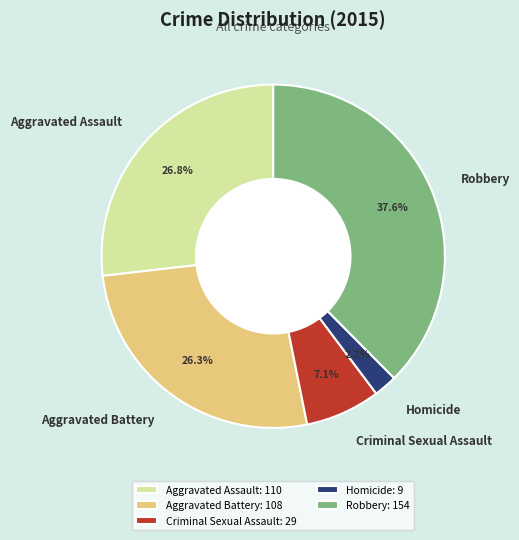

Is it true that Robbery is 38% of the pie?

True